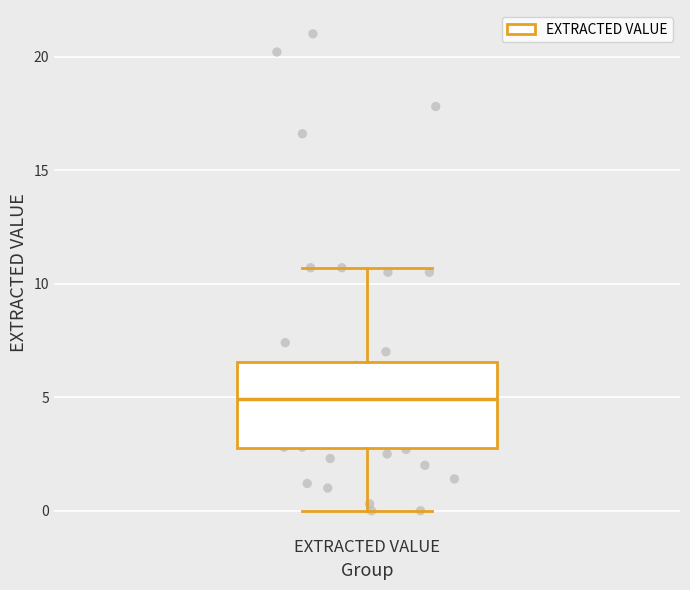

Where does the upper whisker of the box for EXTRACTED VALUE end on the y-axis? The values are not printed on the chart, so give them approximately, as read against the axis.

10.5